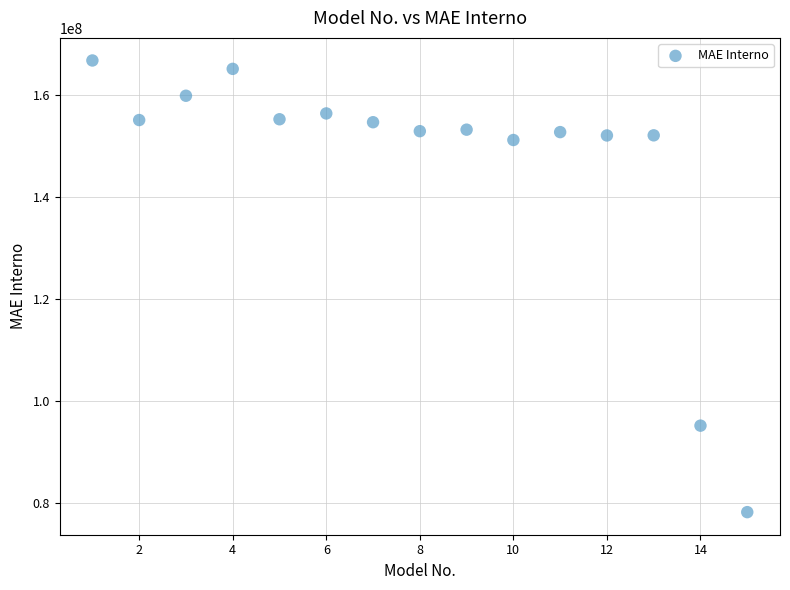

What is the range of X values (max minus min)?

14